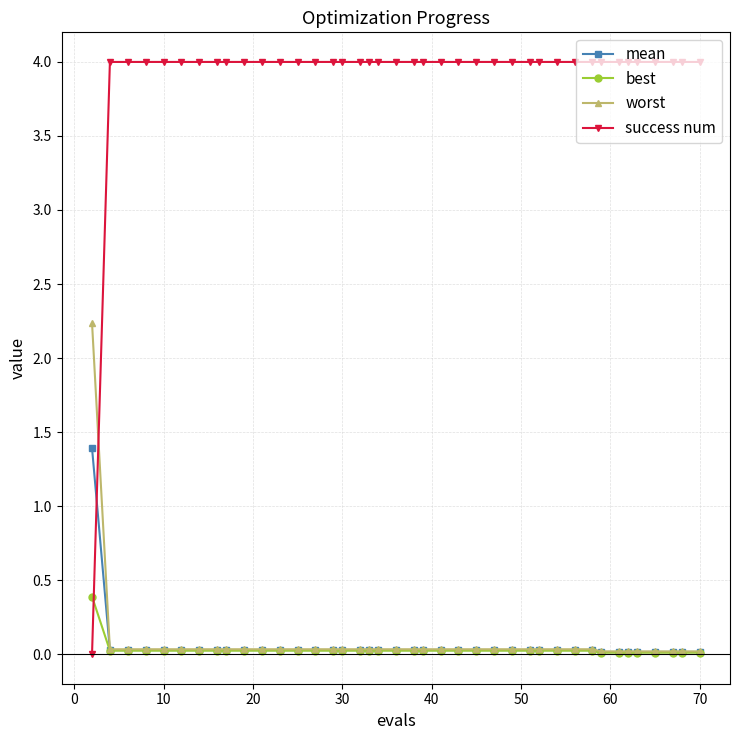

What is the highest value of the worst series?

2.2